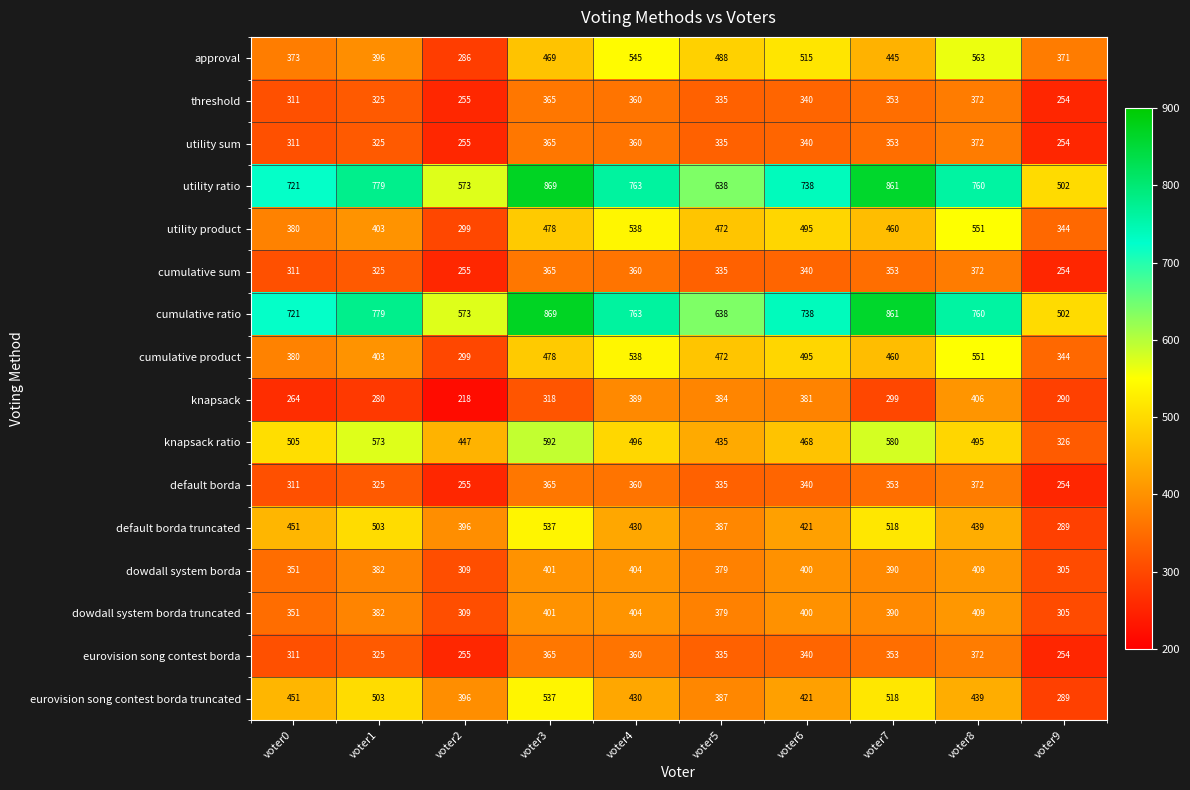

The value of knapsack ratio at voter0 is 505. True or false?

True